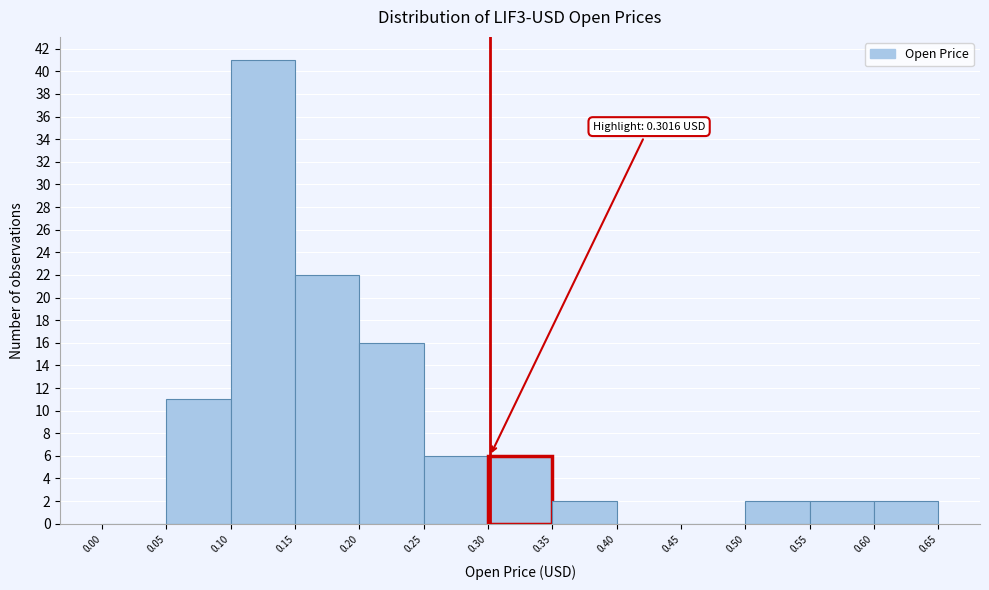

Which range on the x-axis has the tallest bar?

0.10 to 0.15